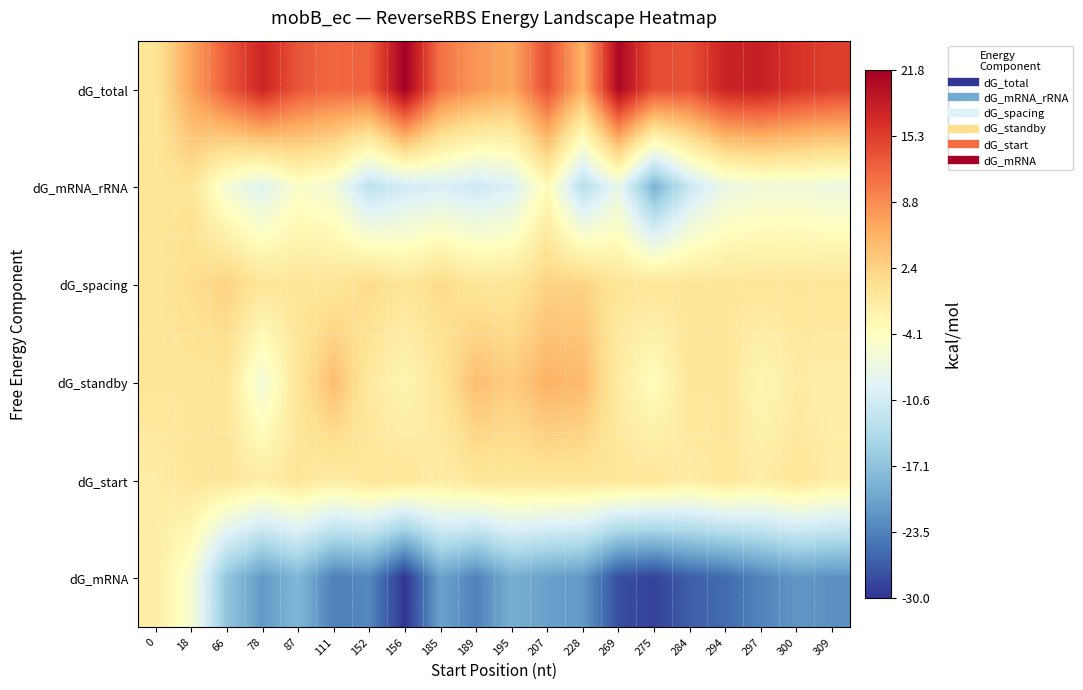

Rank the series at 156 from highest to lowest value.

dG_total, dG_spacing, dG_start, dG_standby, dG_mRNA_rRNA, dG_mRNA